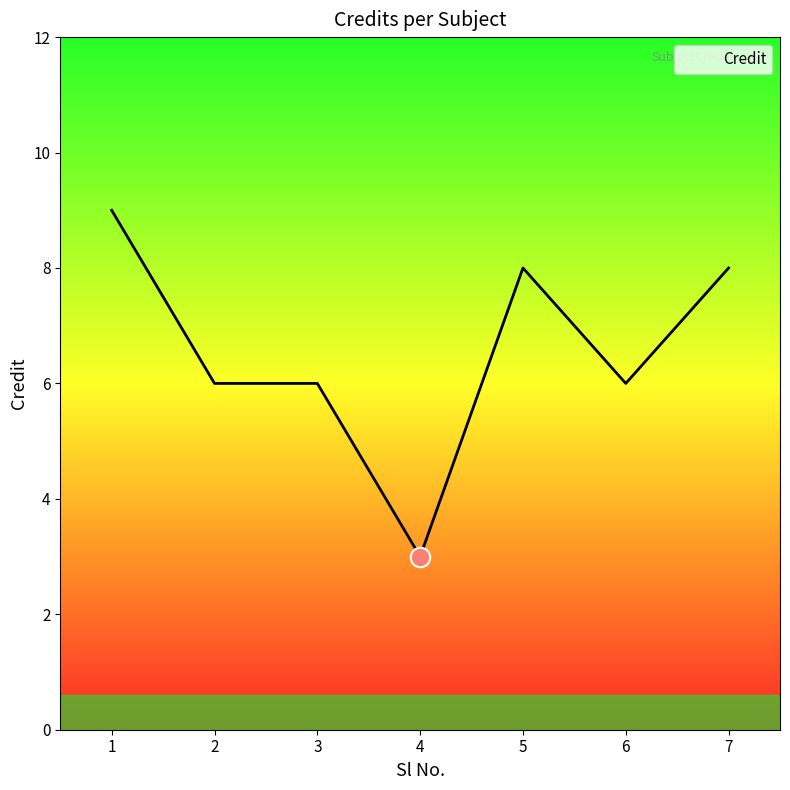

Is this an area chart (filled region under the line)?

No